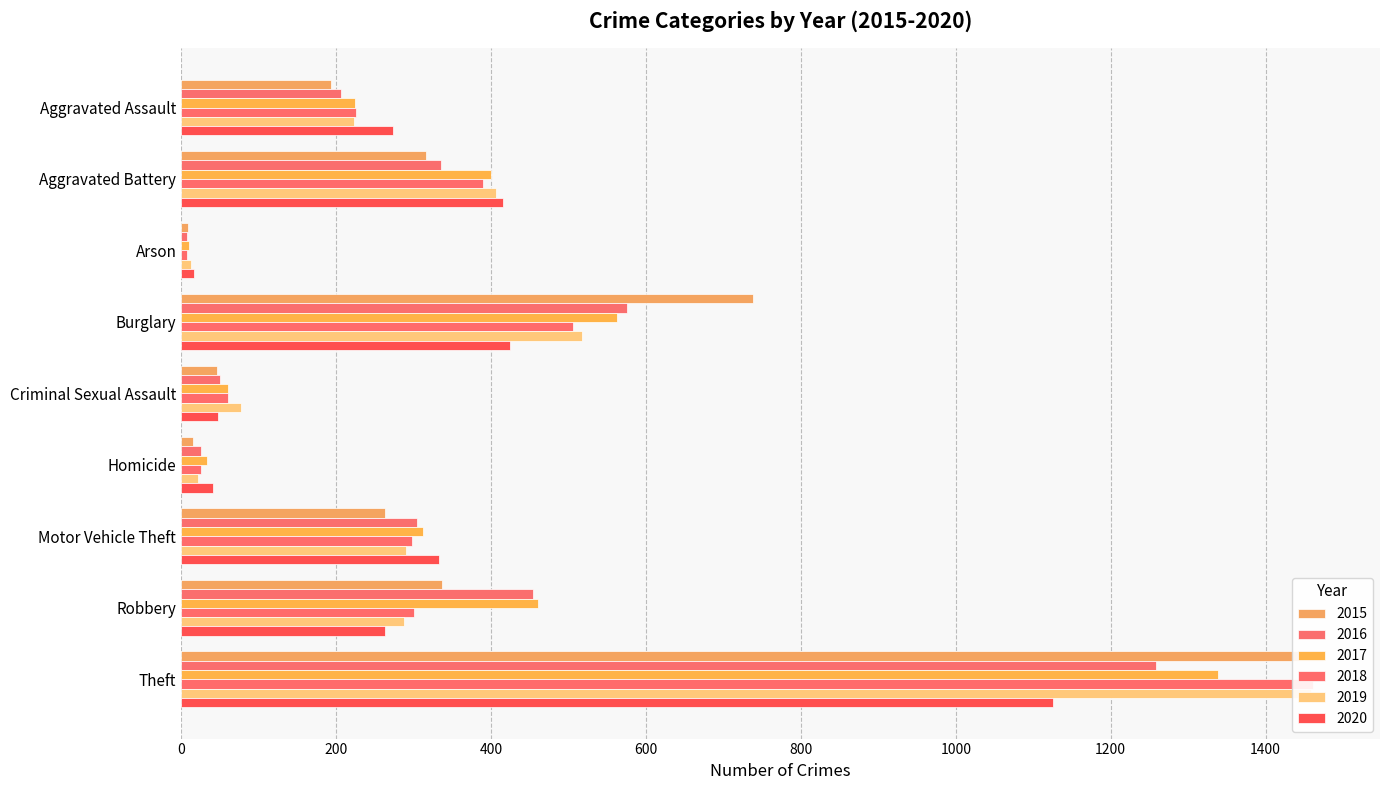

How many values in the 2017 series are below 312?

4